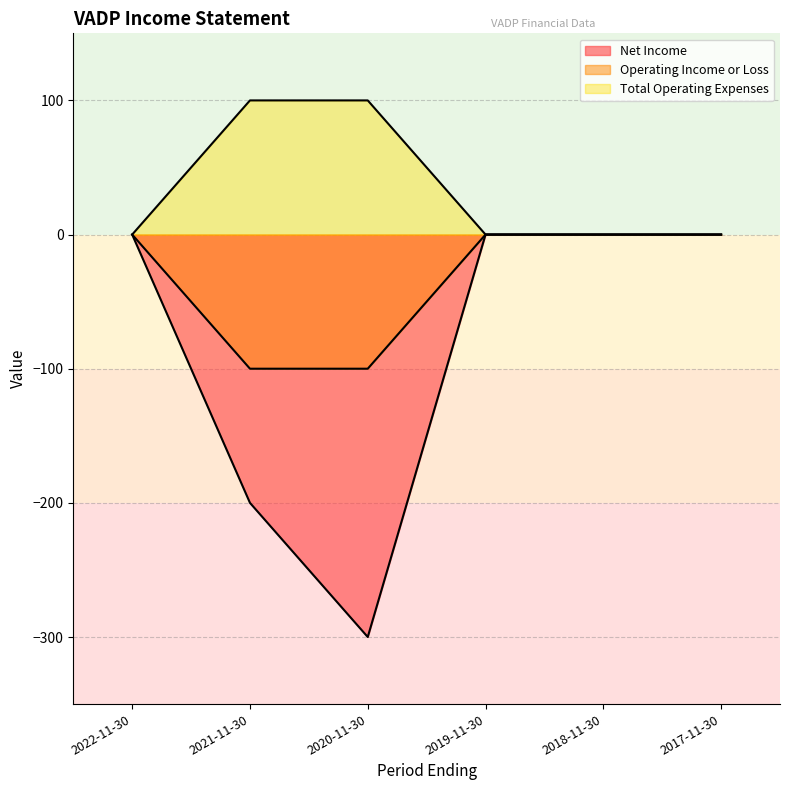

At which category is the sum across all series the highest?

2022-11-30